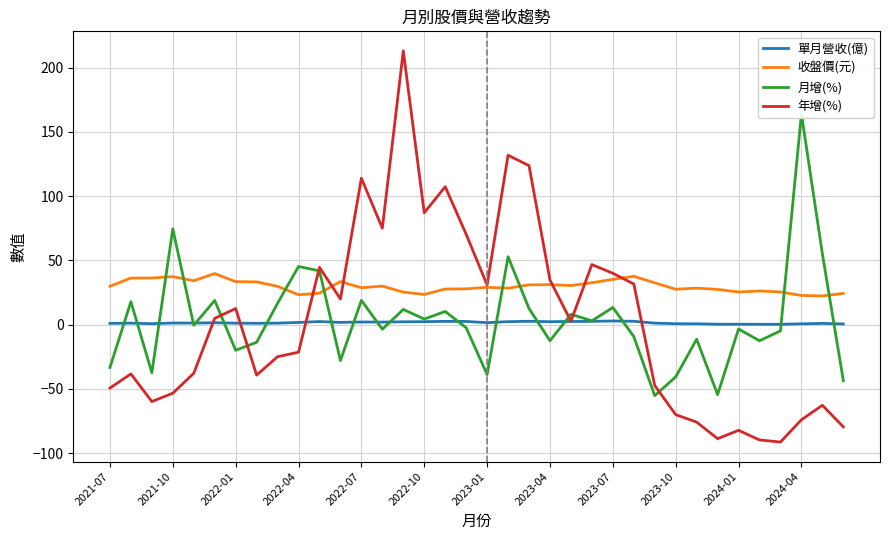

How many data points in 單月營收(億) are above 1?

24